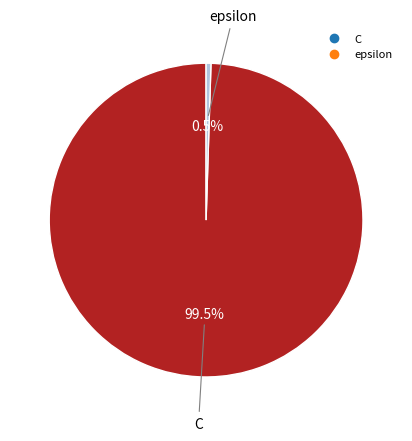

How many segments does this pie chart have?

2